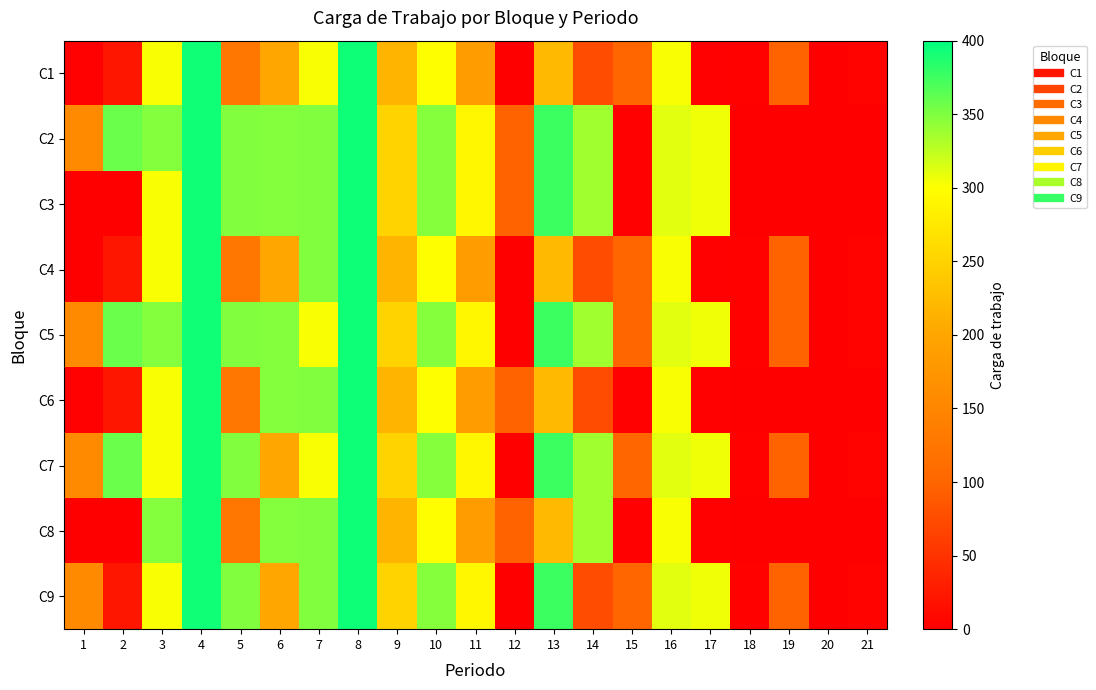

What is the total value across all series at 6?

2544